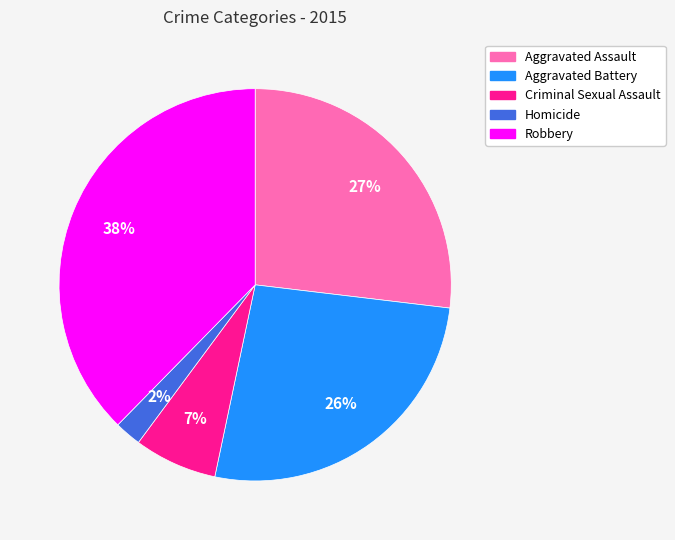

Does any single category account for the majority?

No